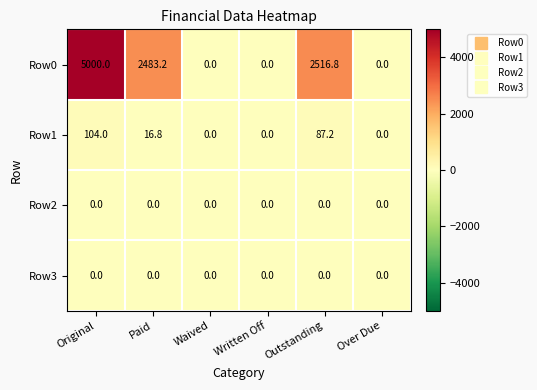

What is the greatest value displayed?

5000.0